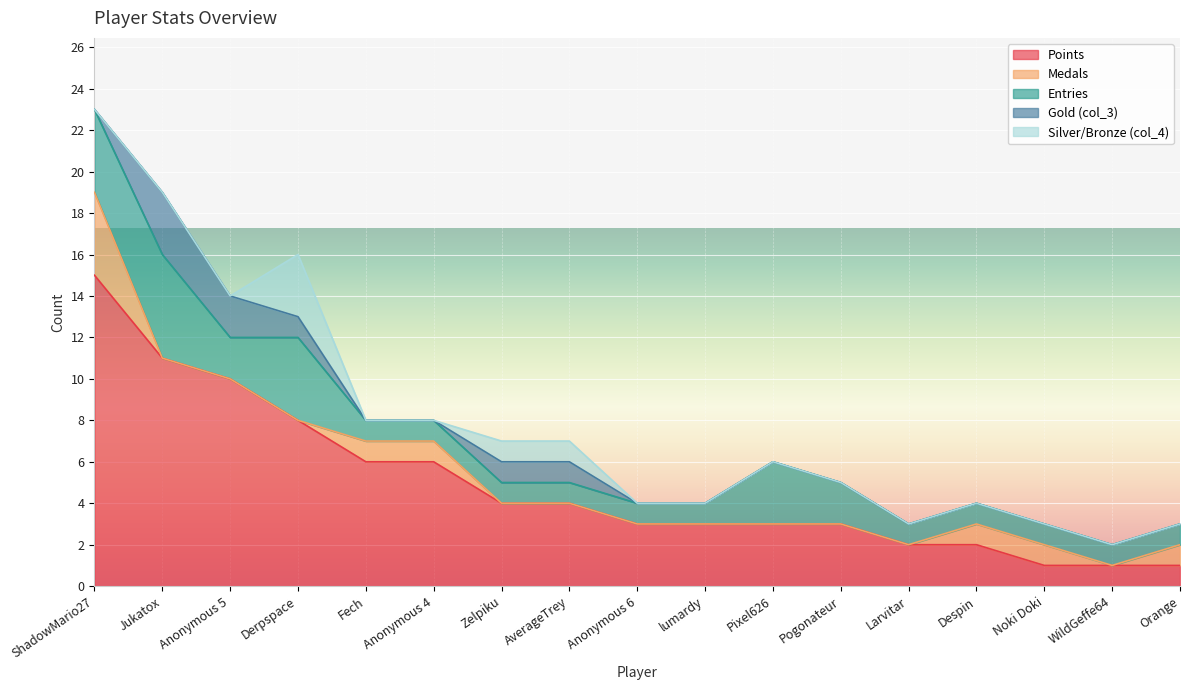

Does the chart display data point markers on the line(s)?

No